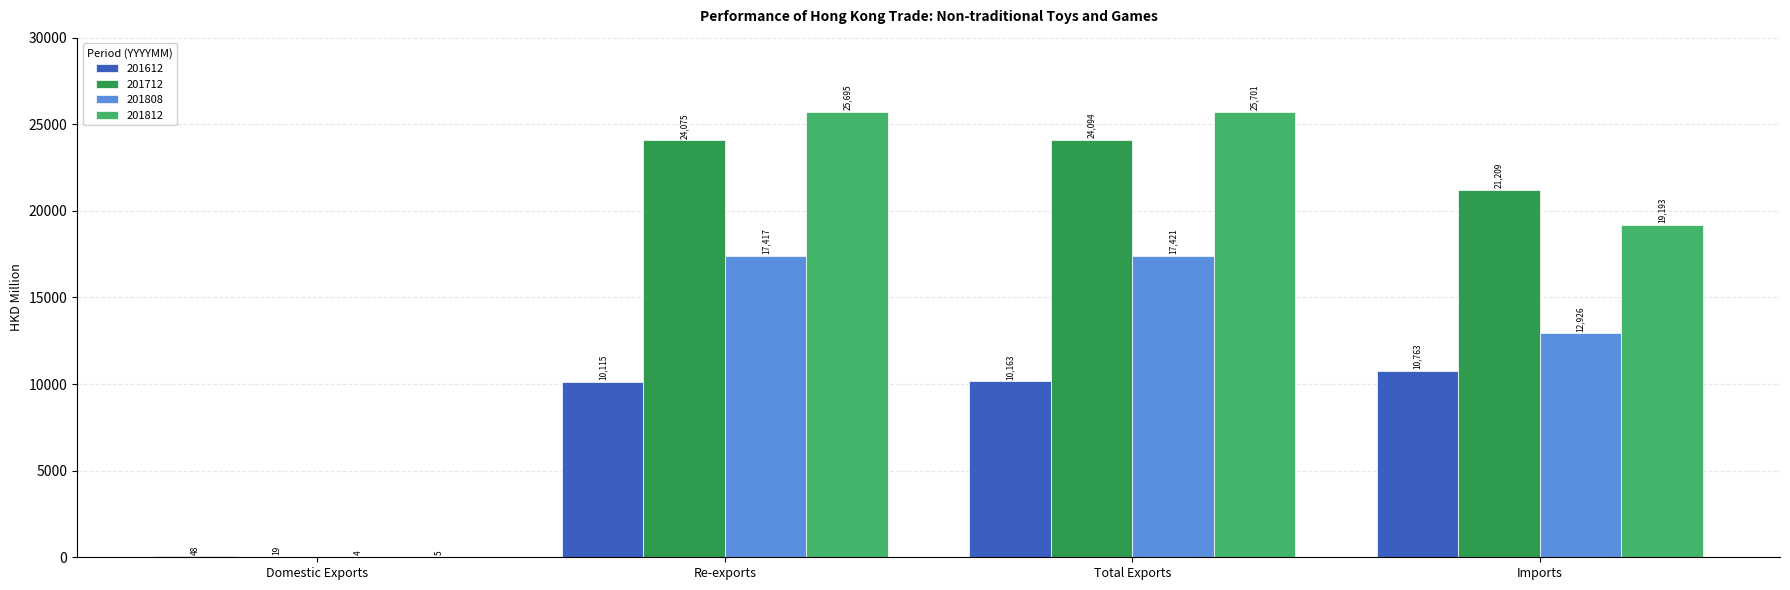

What is the sum of the 201712 values at Domestic Exports and Re-exports?

24094.0